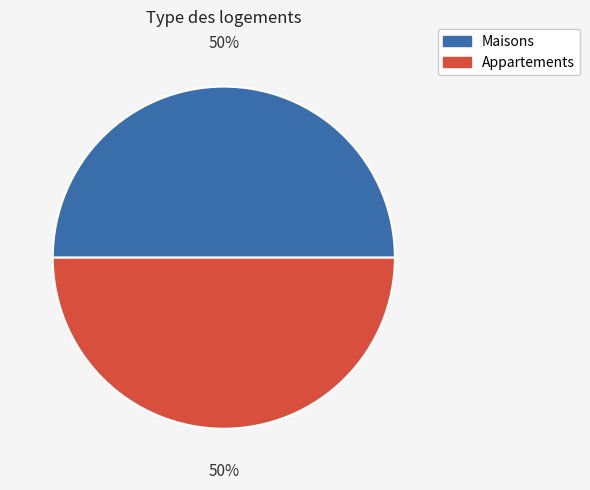

To the nearest percent, what is the average slice percentage?

50%